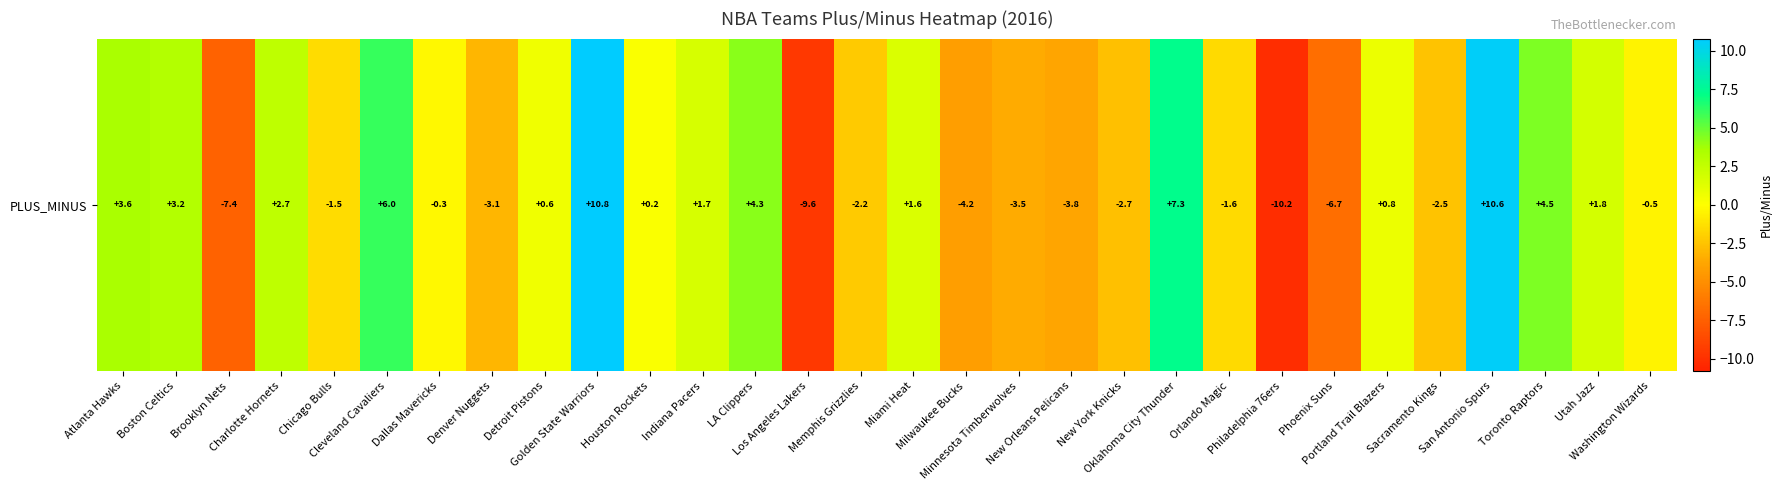

Where is the data nearest to the value 0?

Houston Rockets